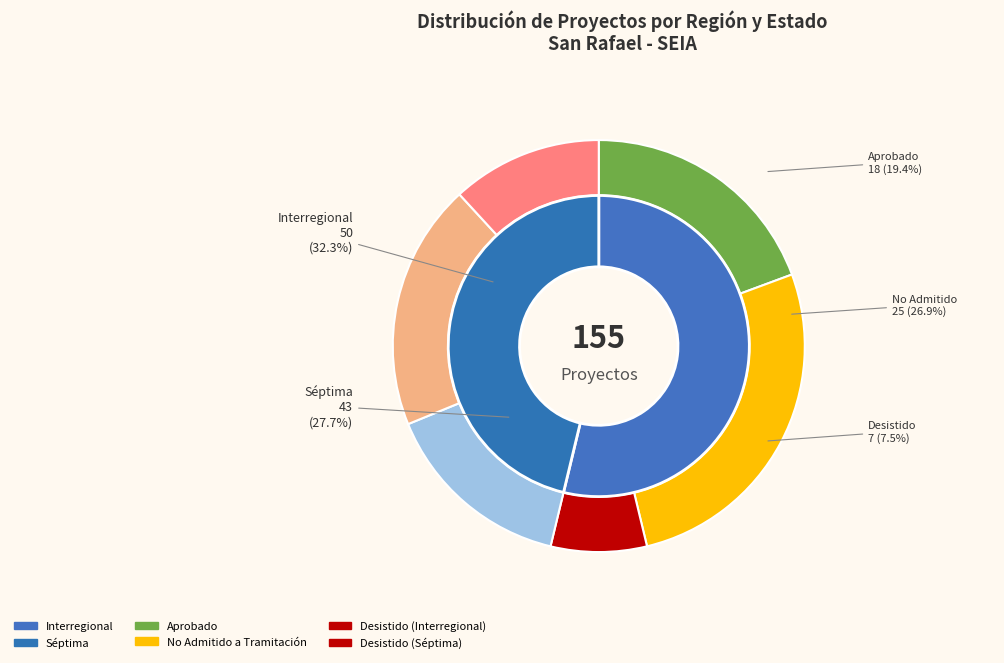

Rank the categories by value from highest to lowest.

Interregional, Séptima